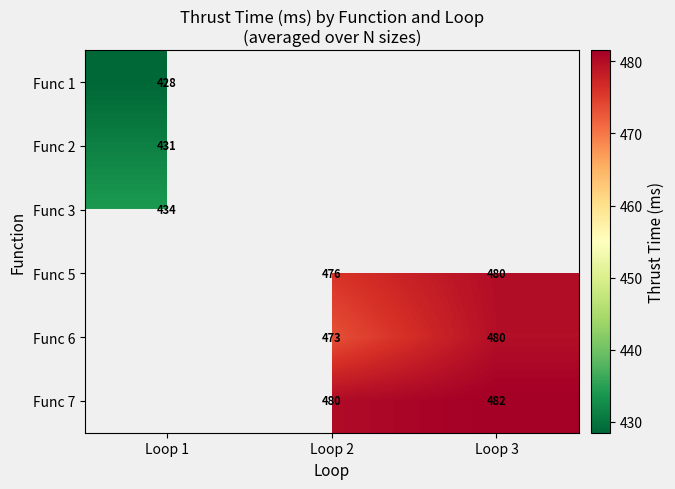

The Func 5 series shows 476.0 at Loop 2. True or false?

True